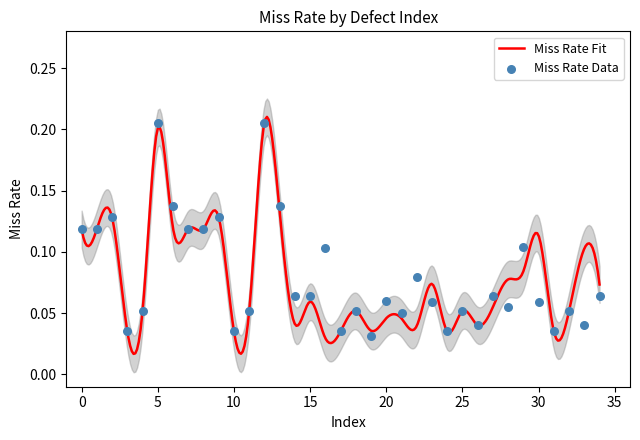

Between 22 and 10, which is larger?

22